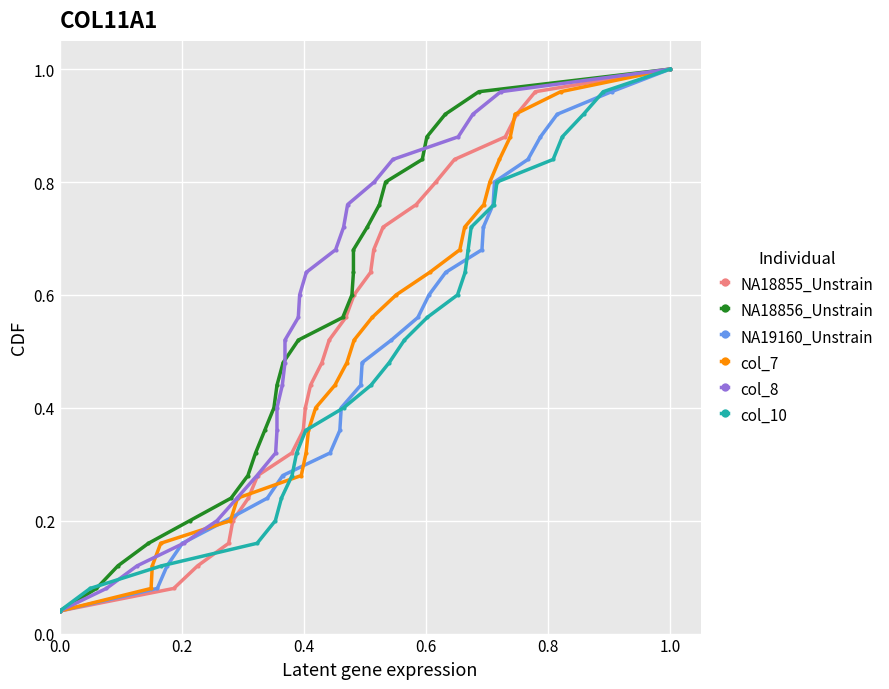

True or false: col_10 has more than 1 points higher than both neighbors.

False